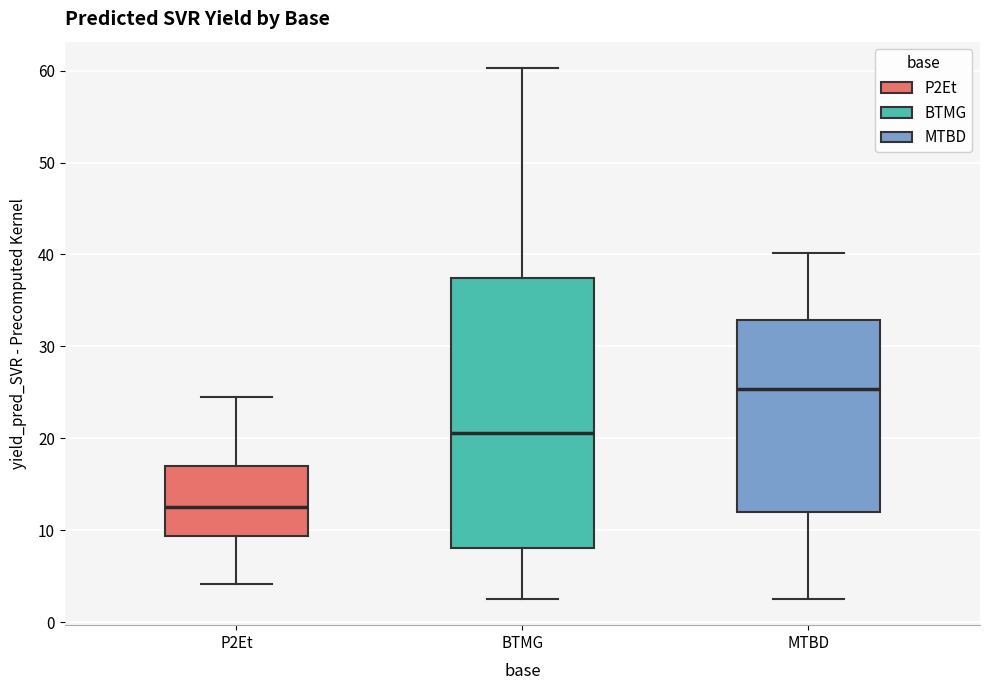

Reading left to right, read every box against the y-axis: the position of its median line, the range the box covers, and the ends of its whiskers. The values are not printed on the chart, so give them approximately, as read against the axis.

P2Et: median 13, box 9 to 17, whiskers 4 to 24
BTMG: median 21, box 8 to 37, whiskers 3 to 60
MTBD: median 25, box 12 to 33, whiskers 3 to 40